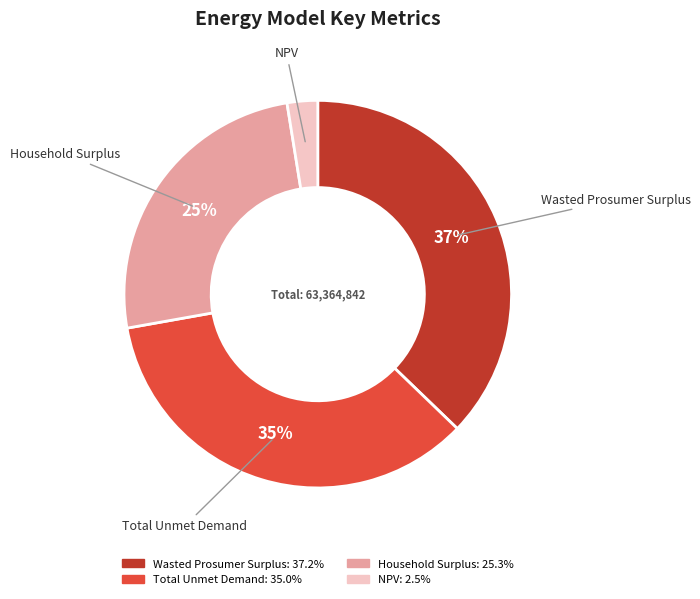

How many slices are in this pie chart?

4